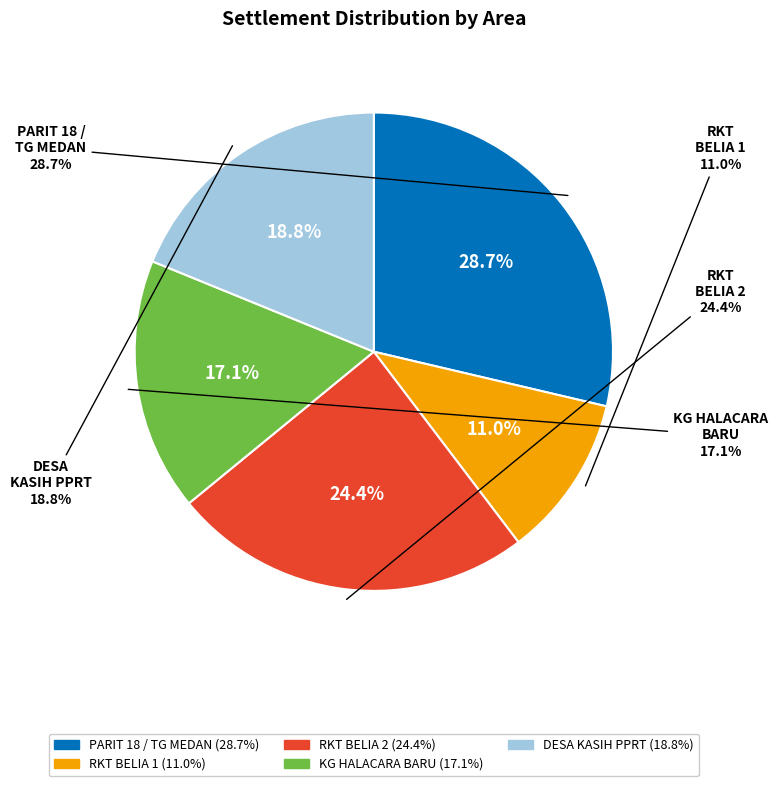

To the nearest percent, what portion does DESA KASIH PPRT represent?

19%